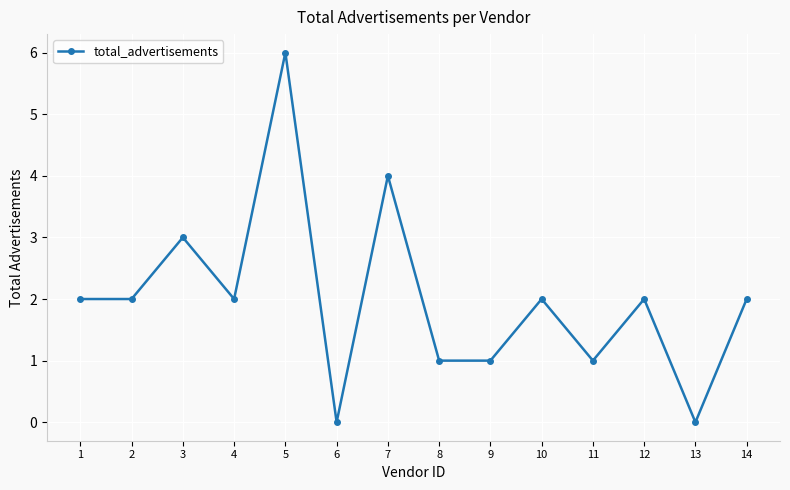

What is the change in value from 1 to 3?

+1